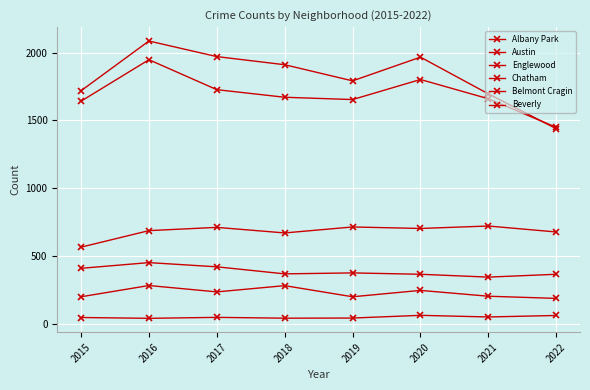

Which series has the widest spread of values?

Austin